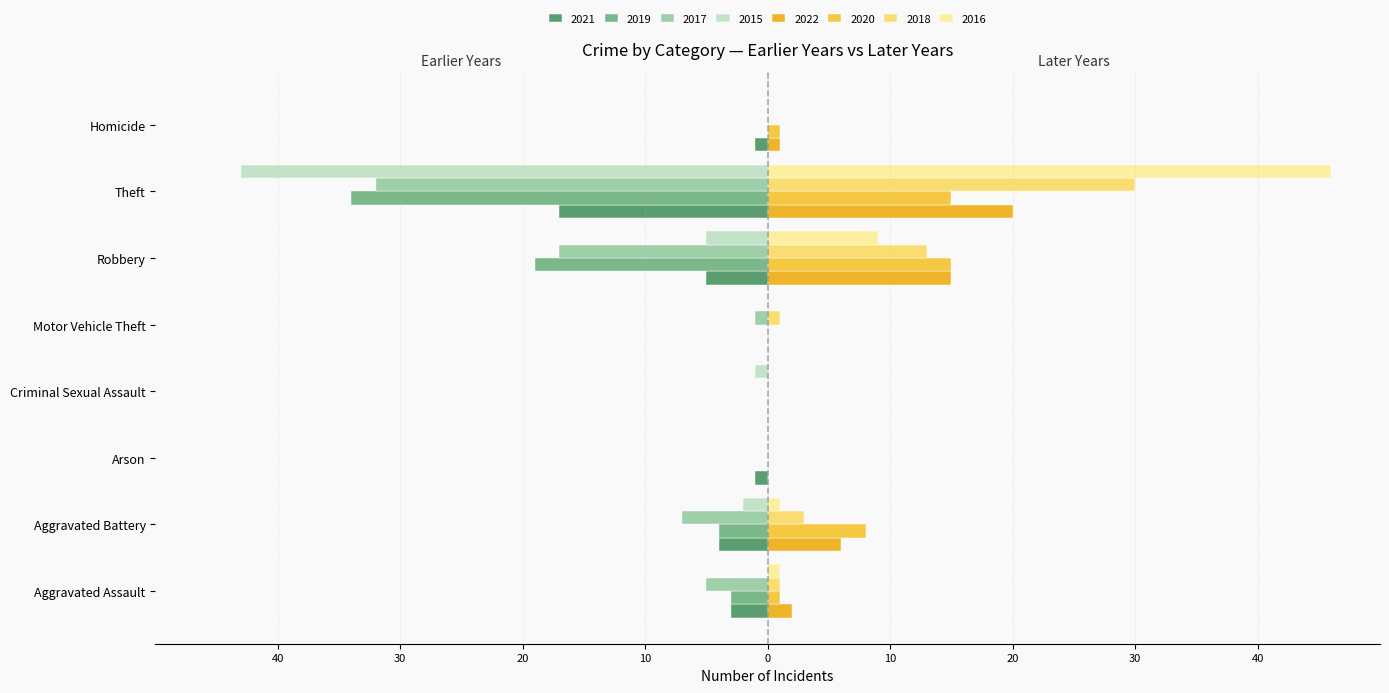

Is it true that 2021 equals -26 at Theft?

False